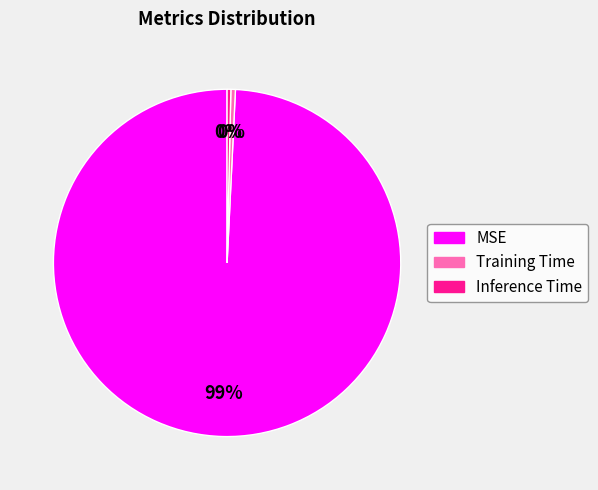

What is the largest slice in the pie chart?

MSE